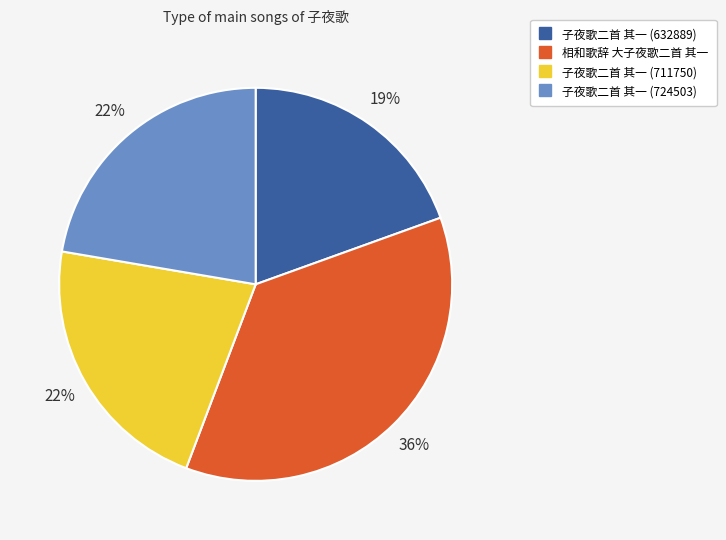

To the nearest percent, what is the average slice percentage?

25%